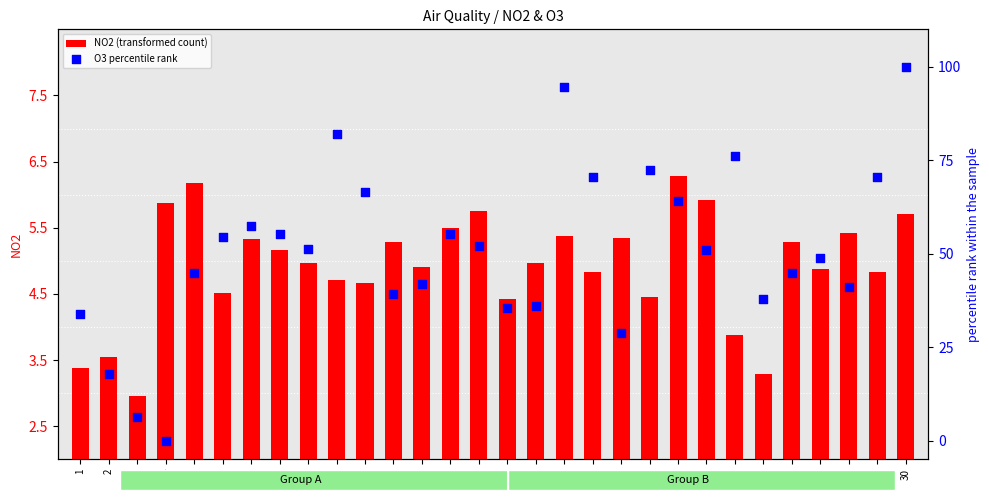

At how many categories does at least one series exceed 71?

5